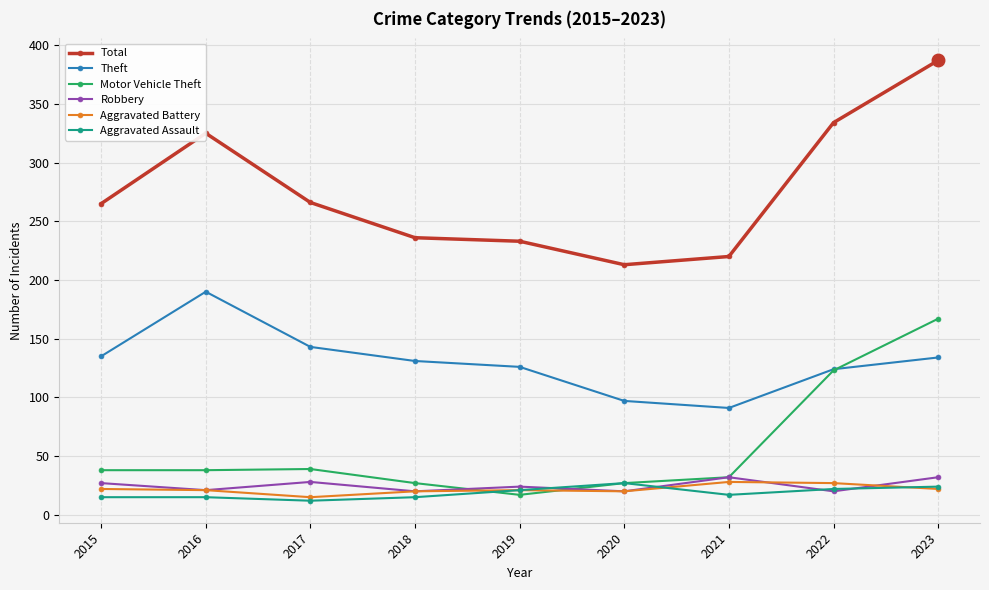

What is the spread (max minus min) of values at 2020?

193